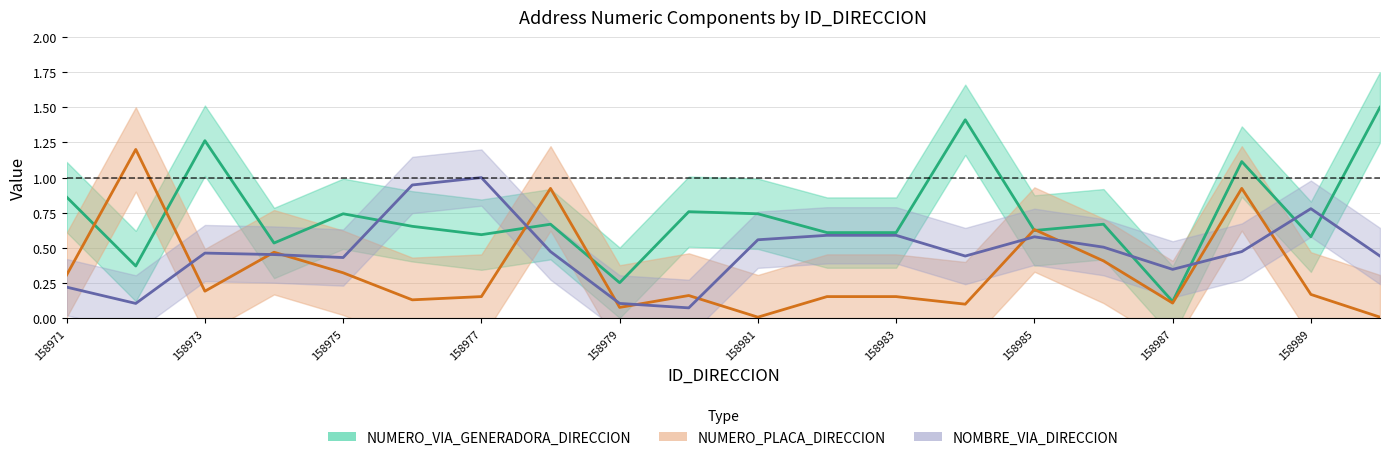

List the labels in order of NUMERO_PLACA_DIRECCION value, largest first.

158972, 158978, 158988, 158985, 158974, 158986, 158975, 158971, 158973, 158989, 158980, 158977, 158982, 158983, 158976, 158987, 158984, 158979, 158981, 158990